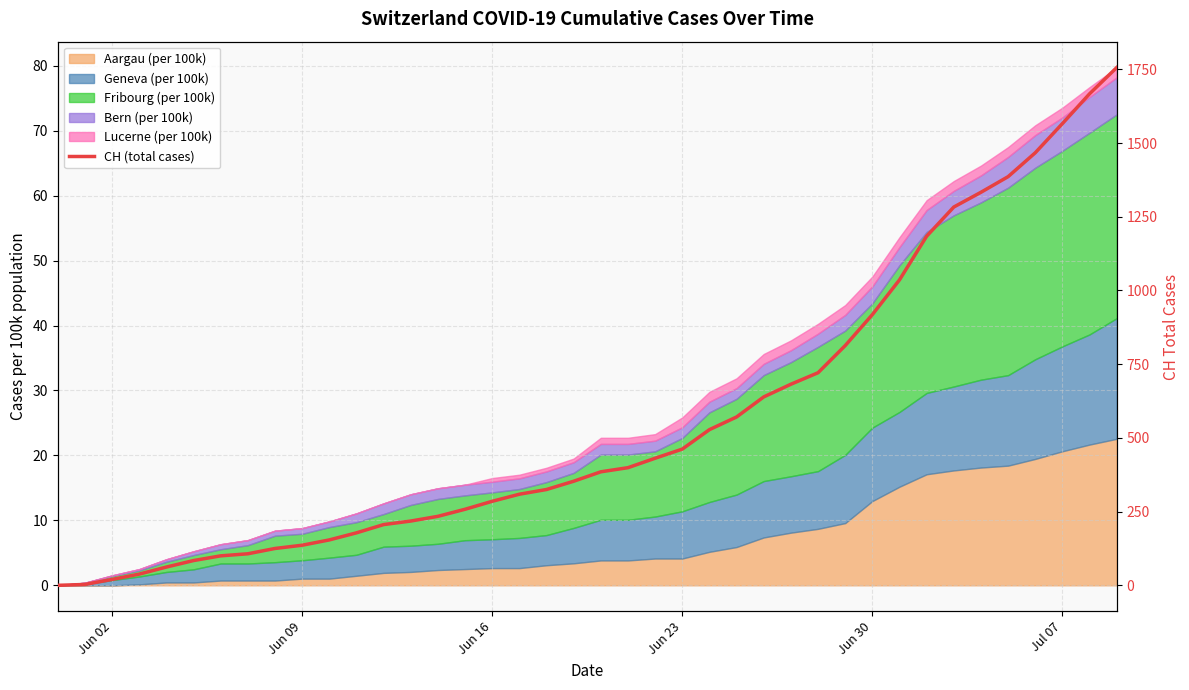

How many categories are shown in the chart?

40